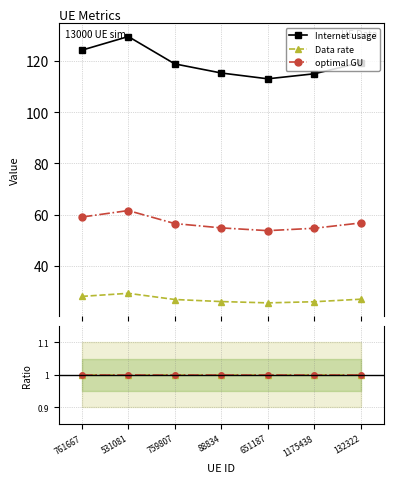

List the series in order of their peak value, highest first.

Internet usage, optimal GU, Data rate